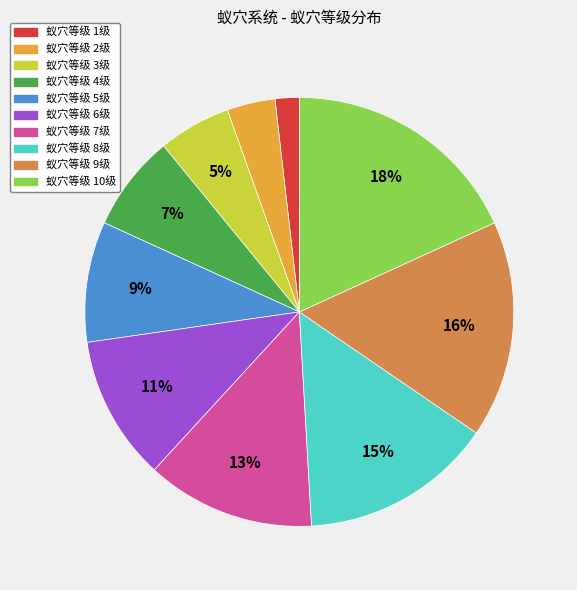

To the nearest percent, what is the difference between the largest and smallest slice percentages?

16%